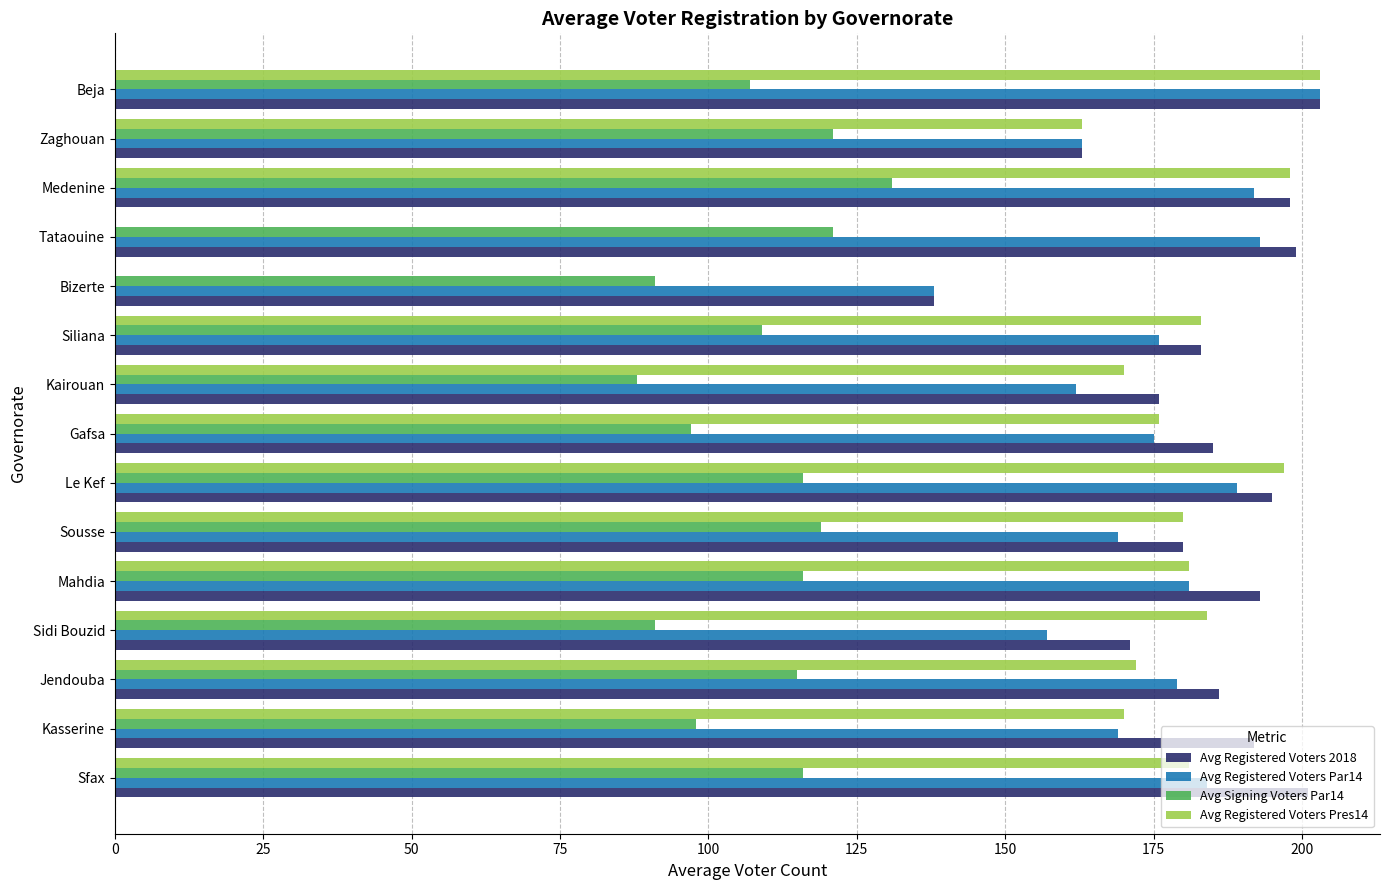

What is the greatest value displayed?

203